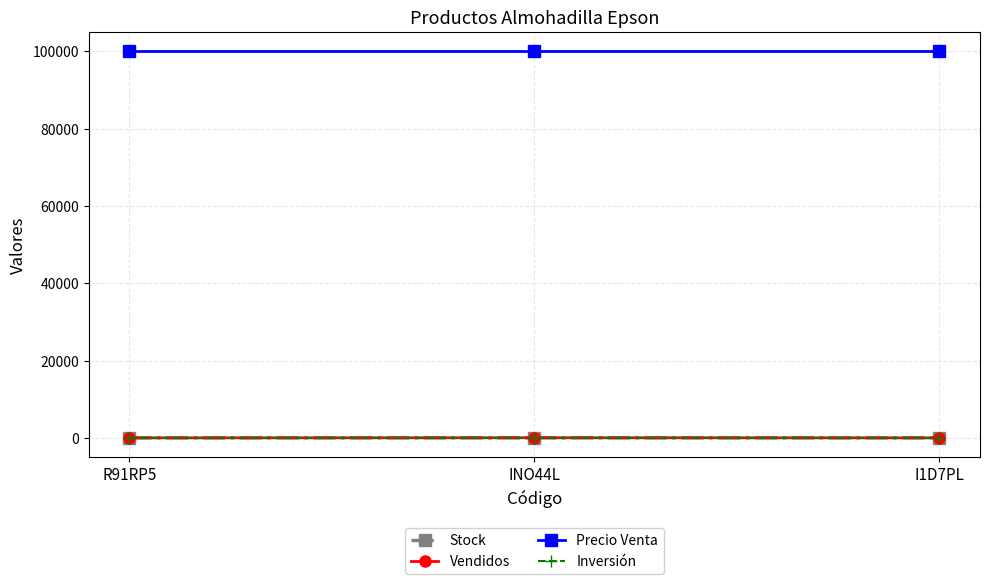

The value of Precio Venta at R91RP5 is 174357. True or false?

False